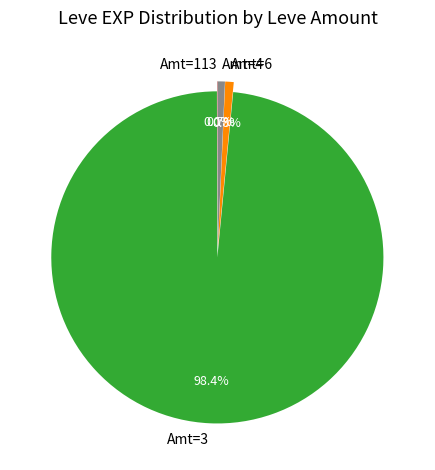

Is there any slice that represents more than half of the pie?

Yes